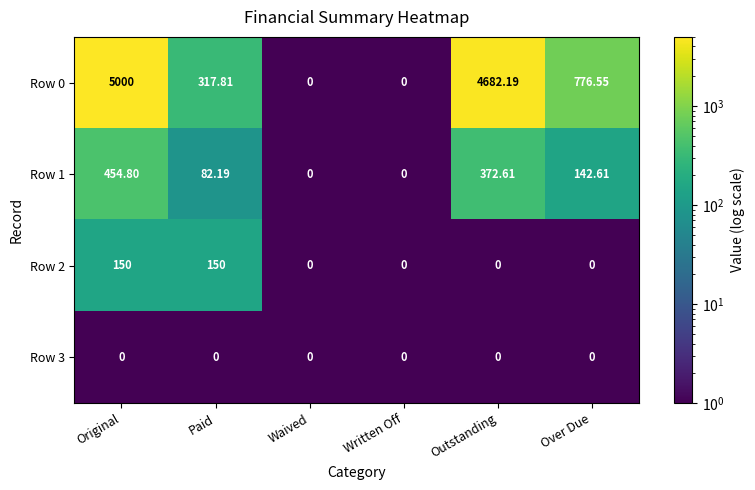

Which series has the widest spread of values?

Row 0